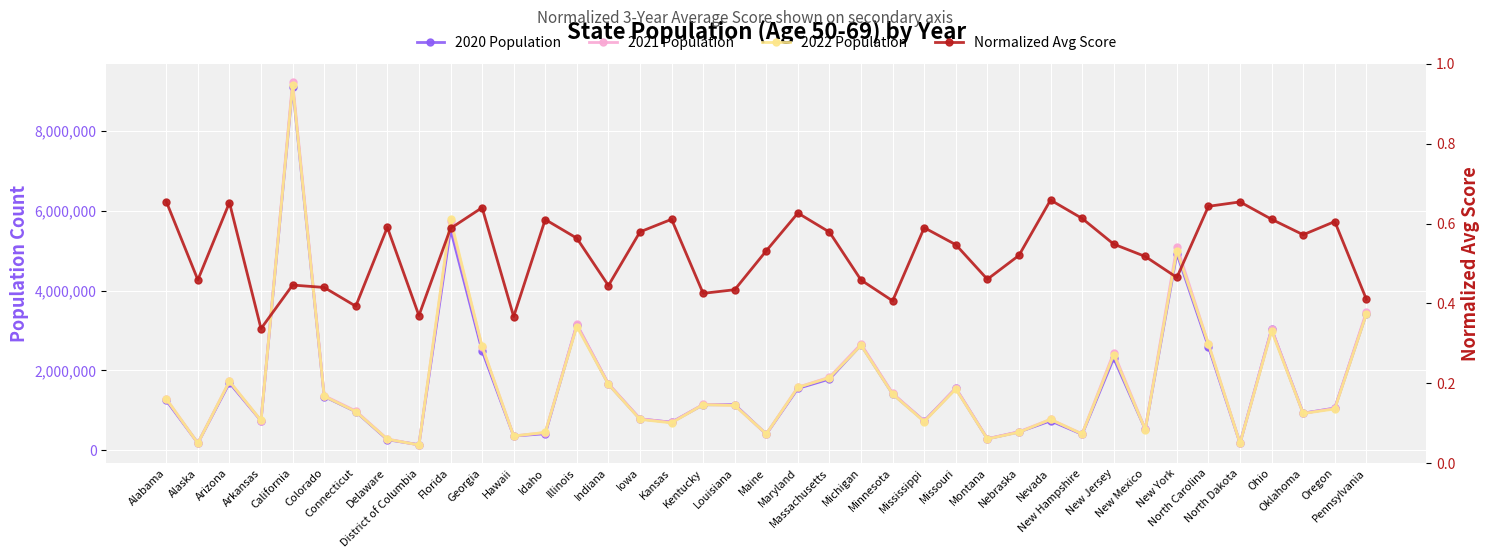

What is the label of the 27th point from the right?

Idaho